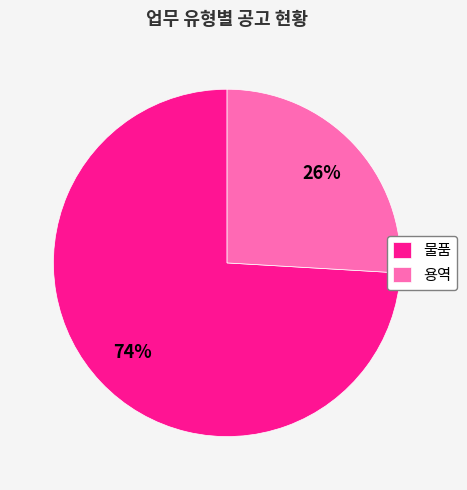

How many segments does this pie chart have?

2